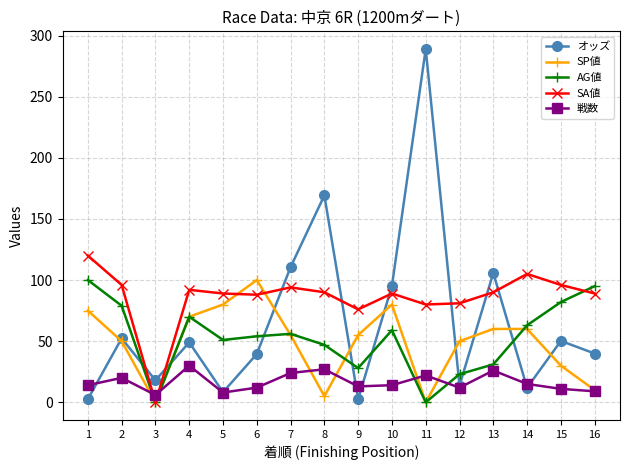

True or false: 戦数 and AG値 cross at least once.

True